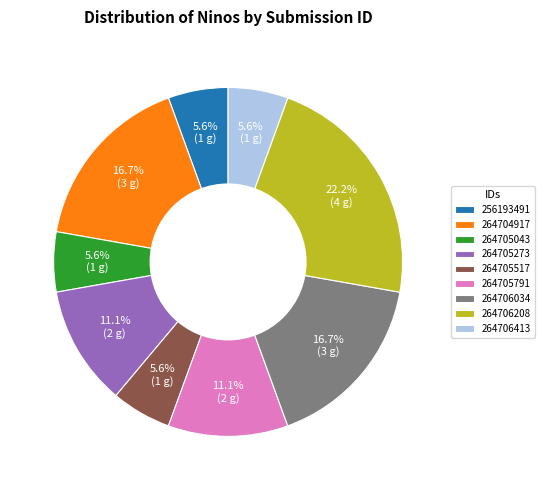

The 264704917 slice represents 17% of the pie. True or false?

True